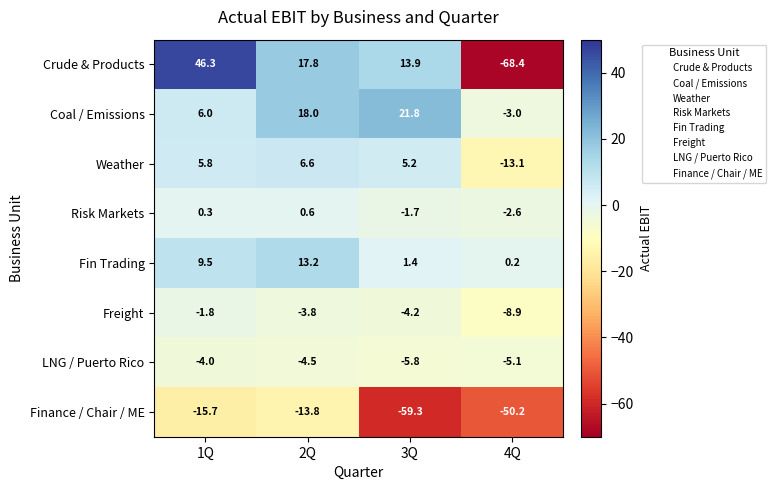

How many series are shown in this chart?

8